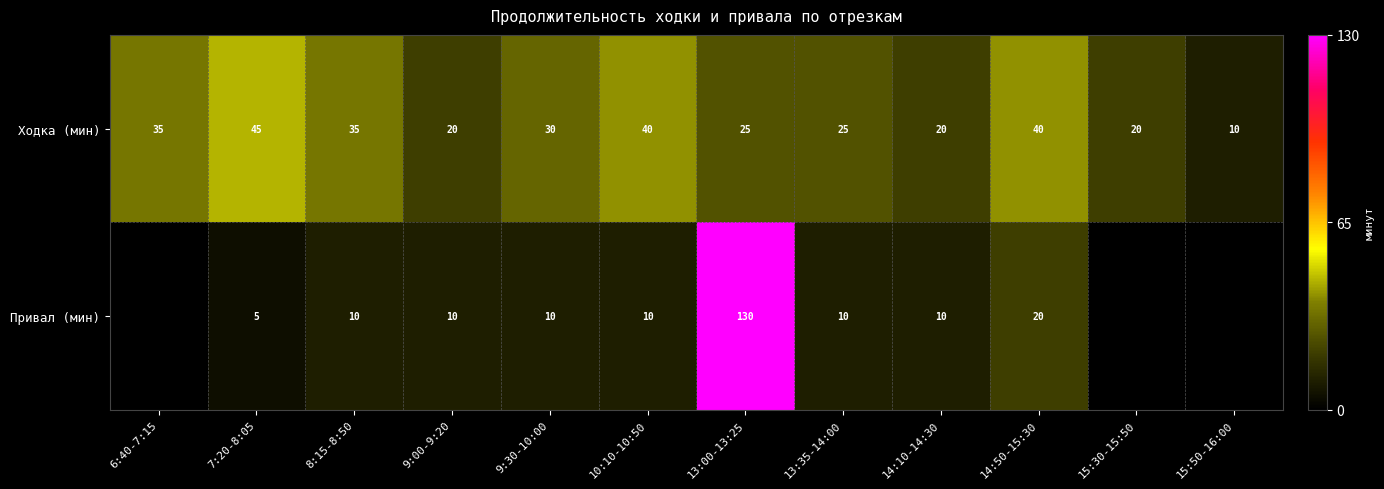

What is the sum of all Ходка (мин) values?

345